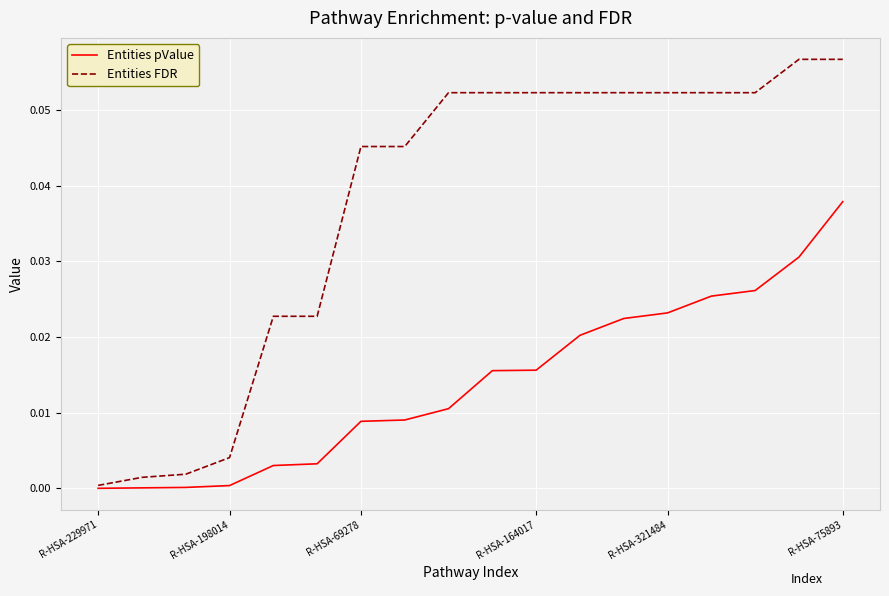

Which series has the largest range (max minus min)?

Entities FDR